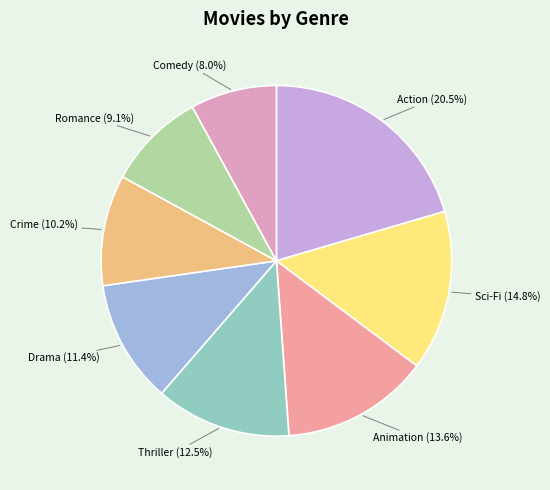

What percentage is NOT represented by Comedy?

92.0%